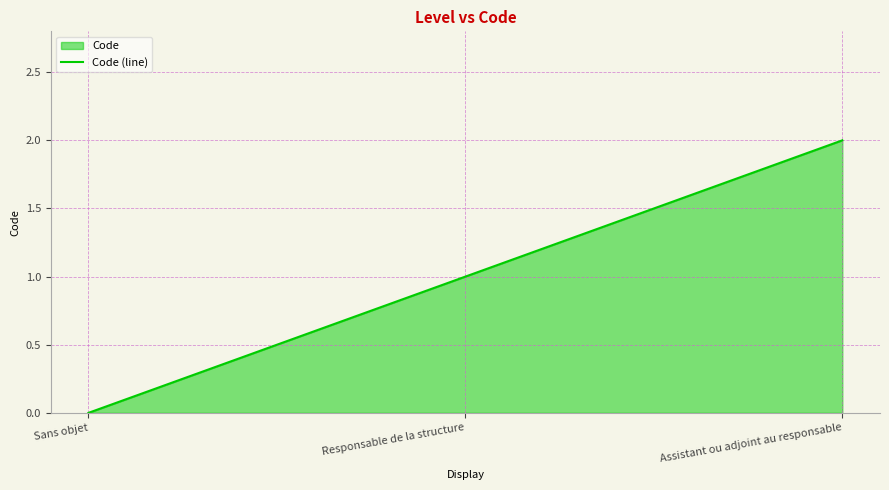

At which label is the value closest to 1?

Responsable de la structure